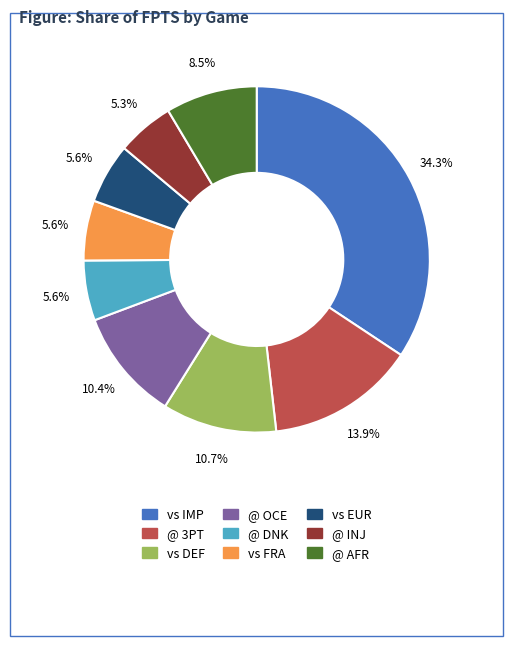

Which has a higher value, vs DEF or vs EUR?

vs DEF